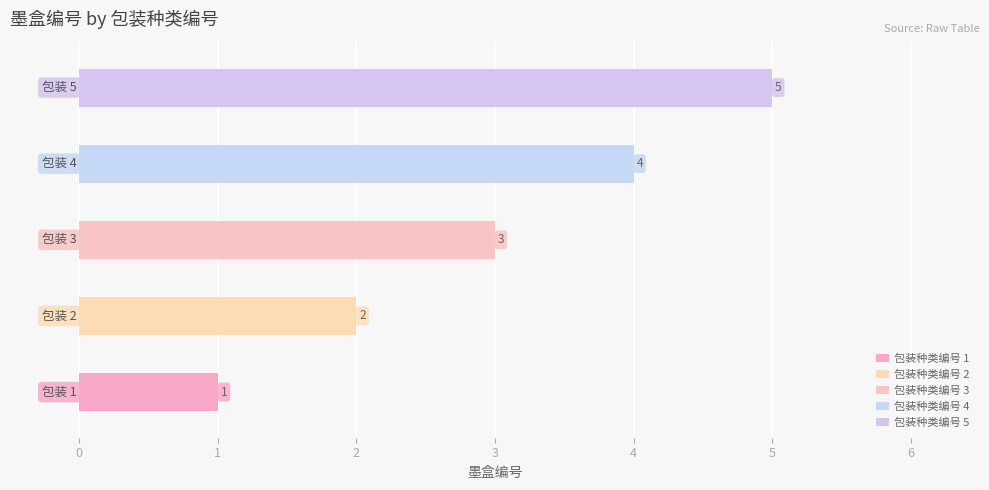

List the labels in order of value, largest first.

5, 4, 3, 2, 1